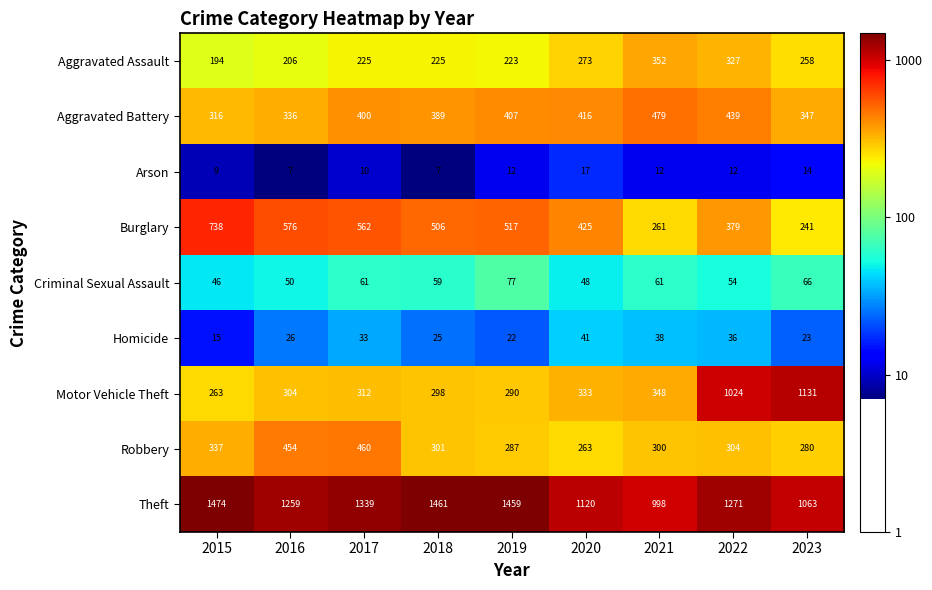

Rank the series at 2021 from highest to lowest value.

Theft, Aggravated Battery, Aggravated Assault, Motor Vehicle Theft, Robbery, Burglary, Criminal Sexual Assault, Homicide, Arson